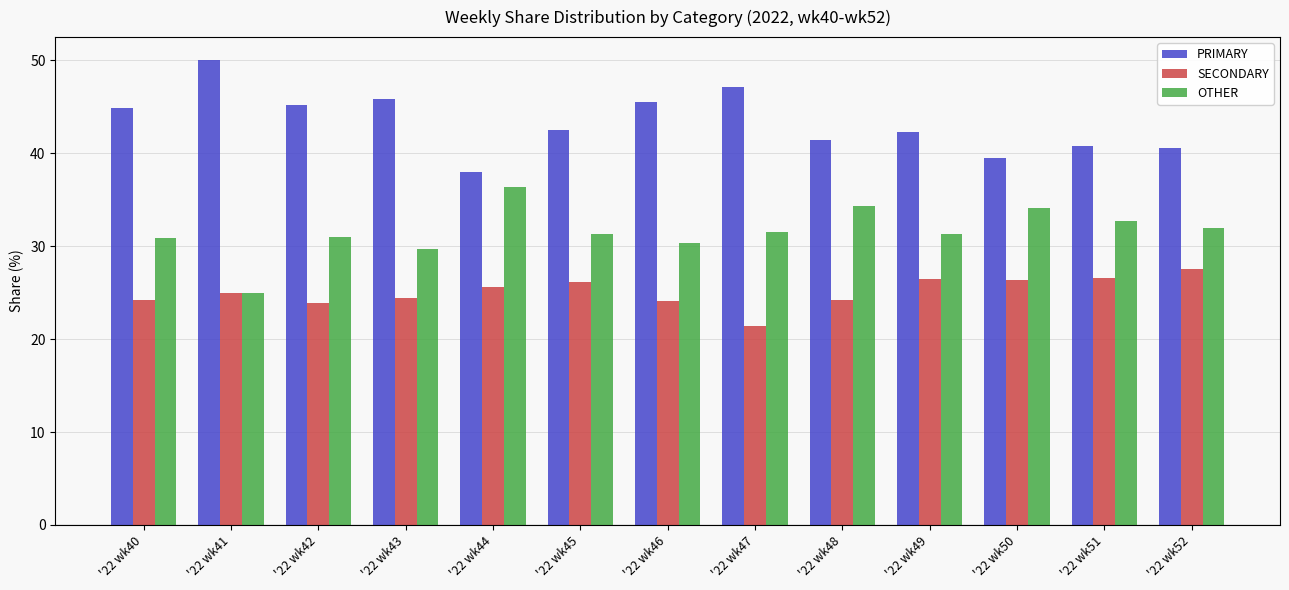

At '22 wk42, list the series in order from smallest to largest.

SECONDARY, OTHER, PRIMARY